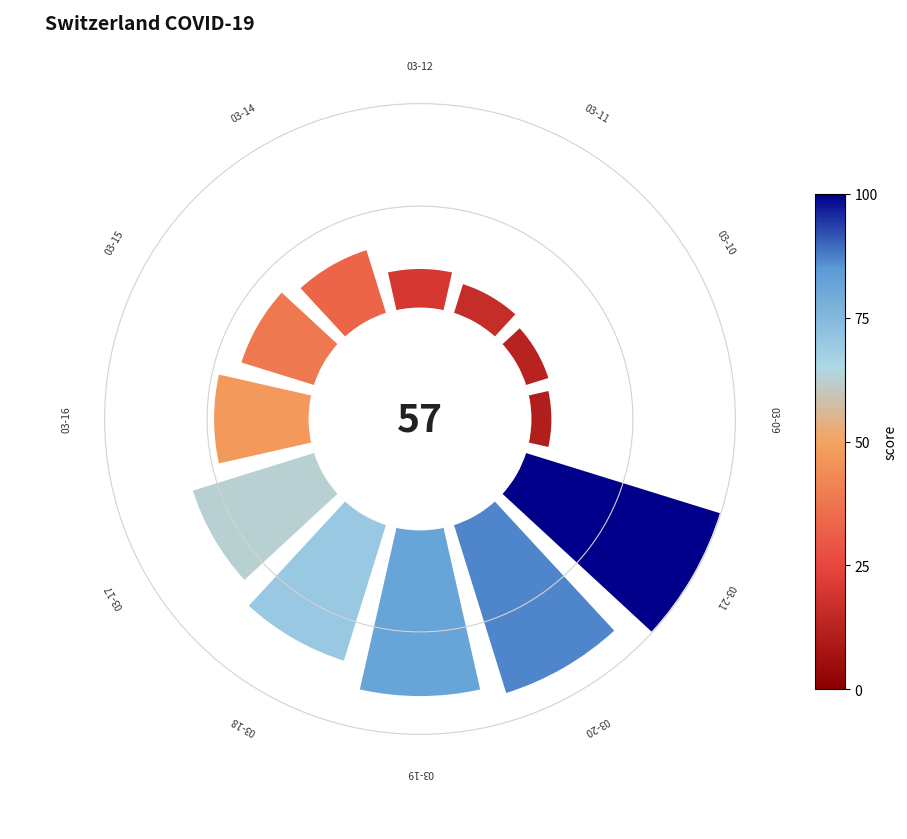

Which has a higher value, 7 or 8?

8